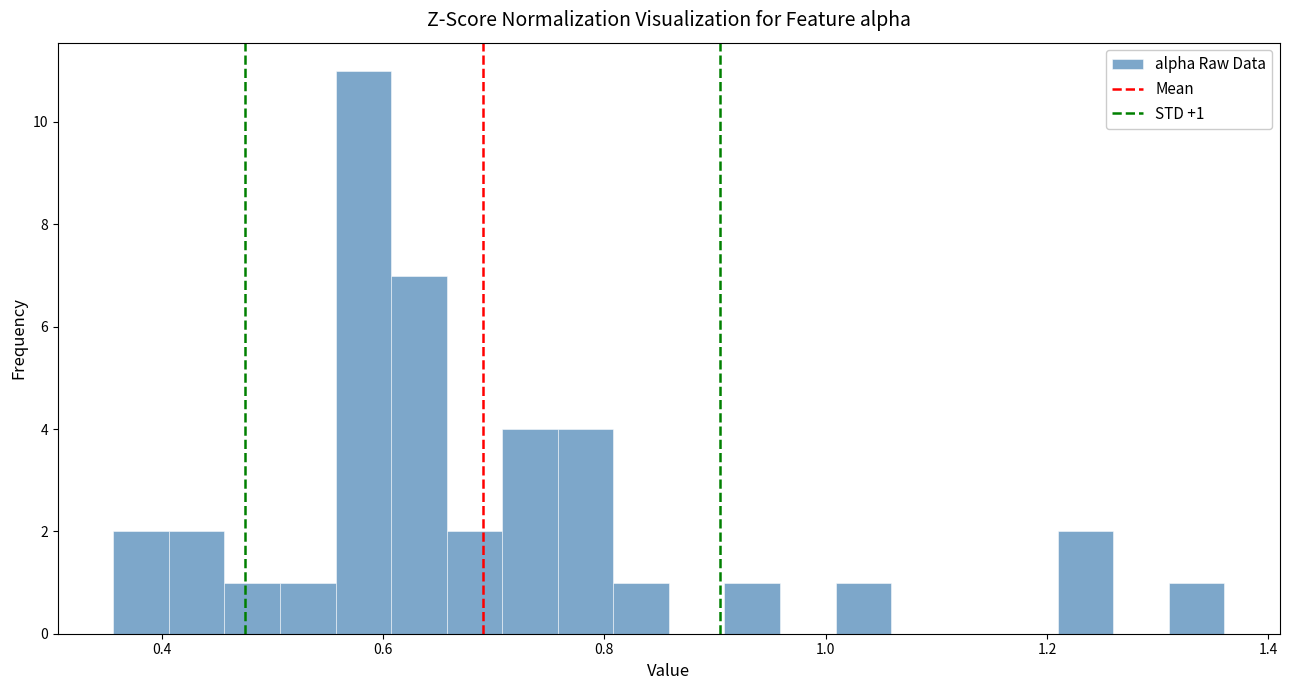

Read against the x-axis, roughly where is the centre of the tallest bar?

0.58